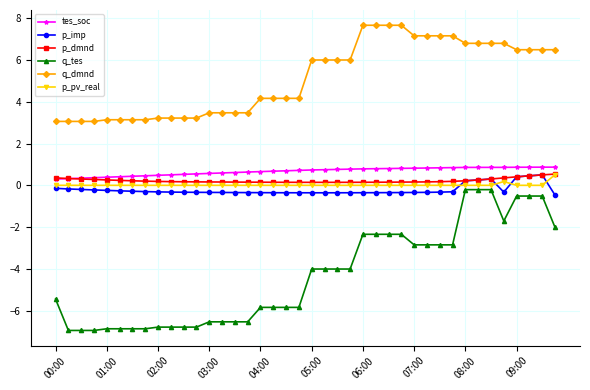

How many distinct data groups are displayed?

6